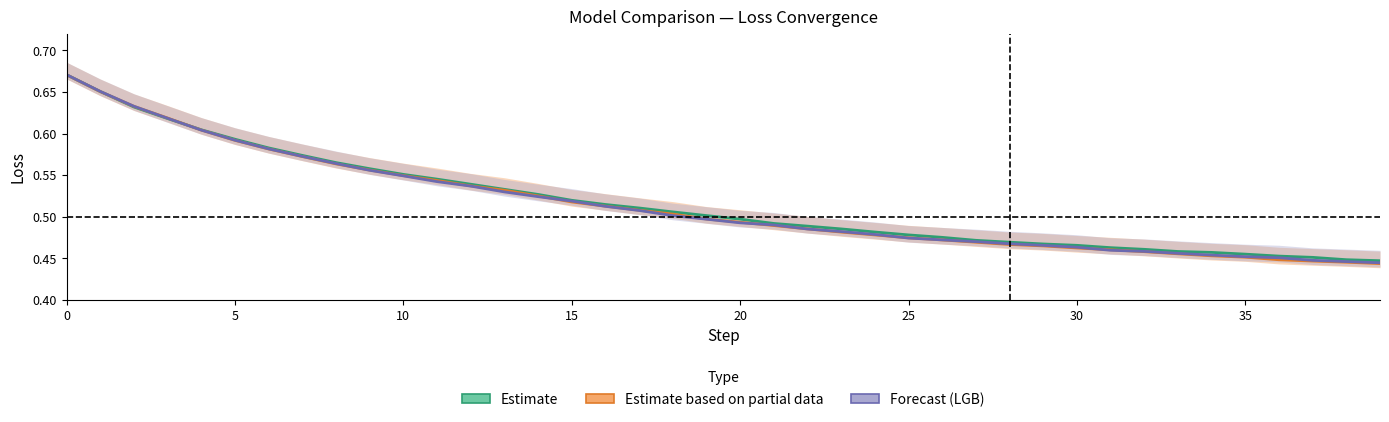

What are all the series names shown in the legend?

Estimate, Estimate based on partial data, Forecast (LGB)